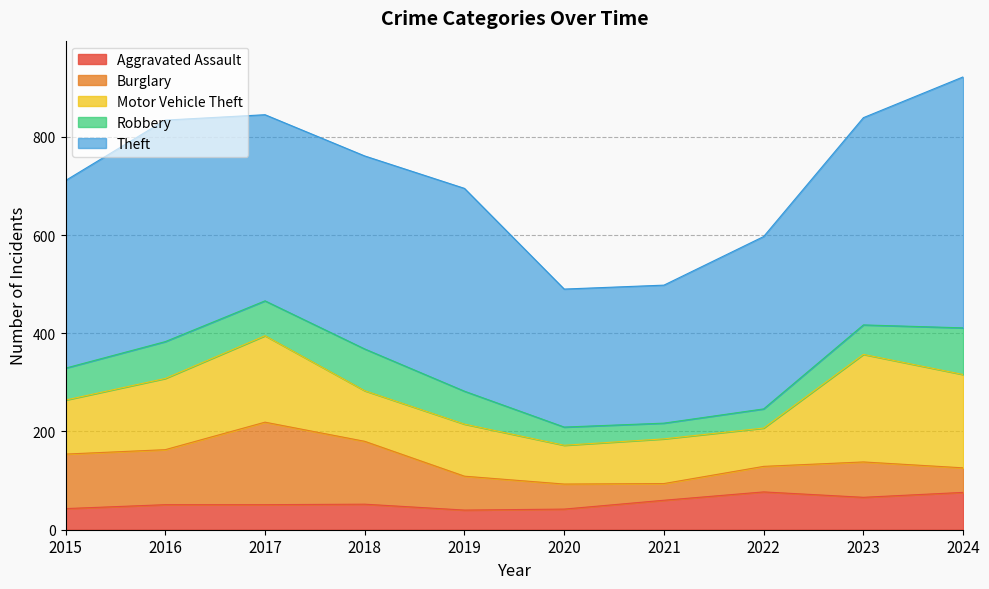

What is the smallest value displayed?

32